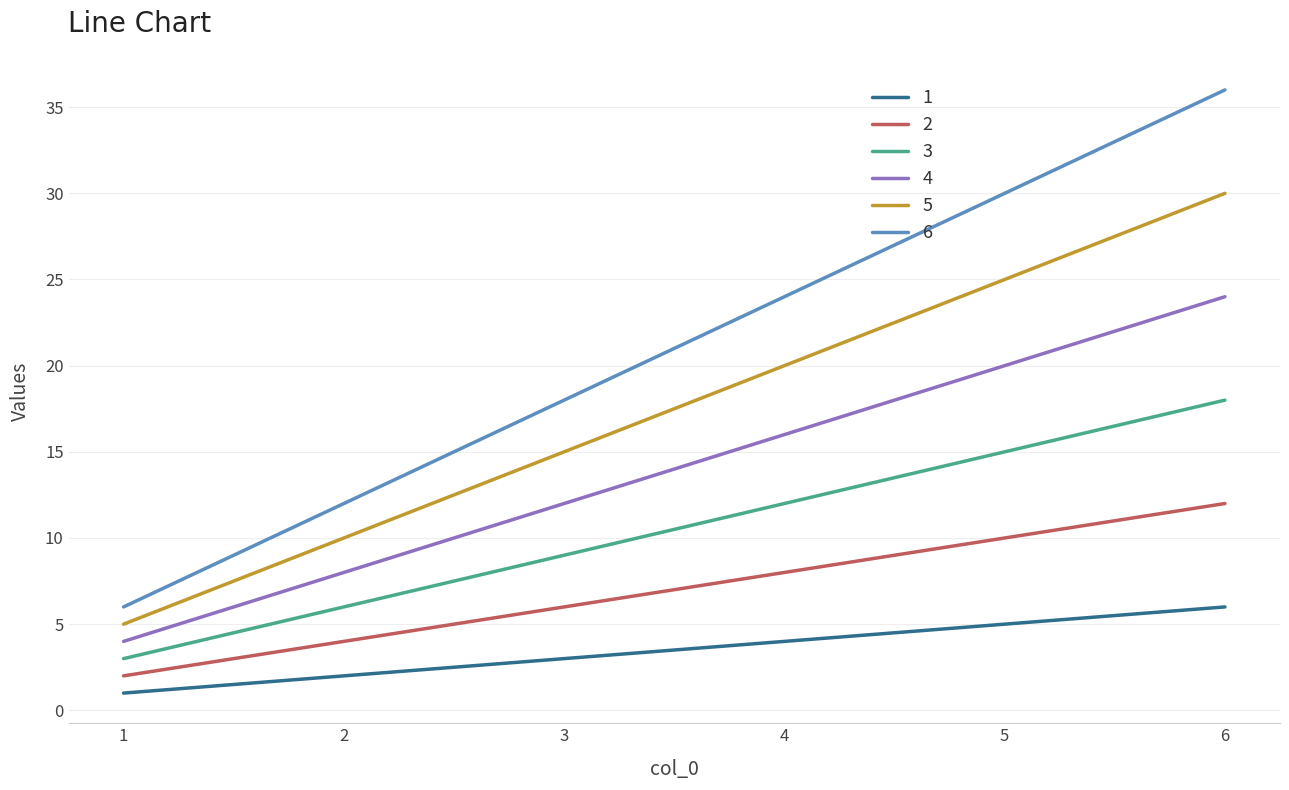

List the series in order of their overall mean, highest first.

6, 5, 4, 3, 2, 1